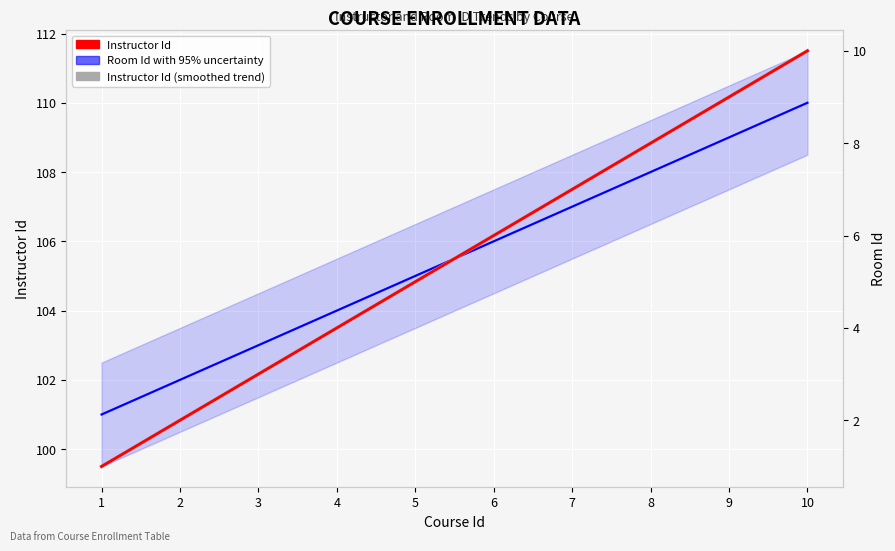

What is the average value of the Room Id series?

105.5